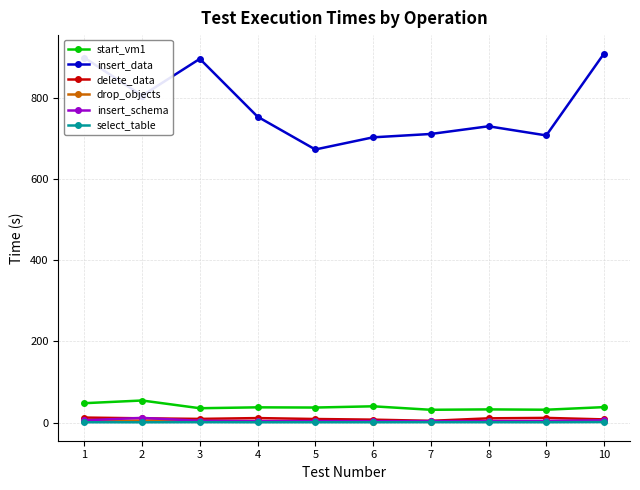

Which series changed the most between 6 and 8?

insert_data